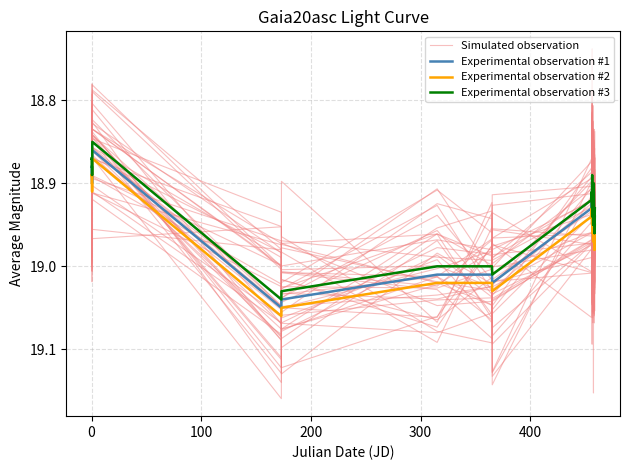

Which series has the largest total across all categories?

Experimental observation #2